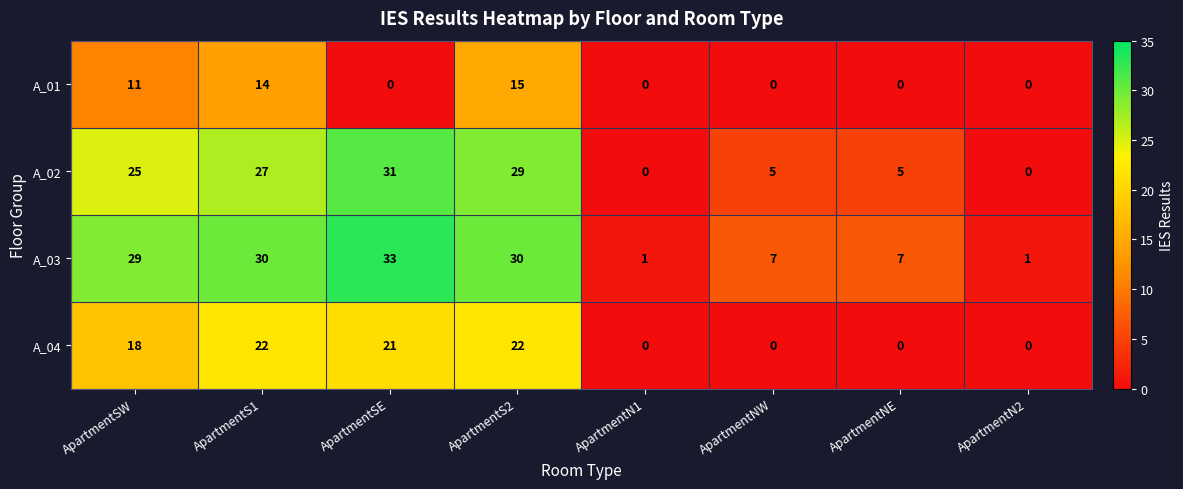

What is the greatest value displayed?

33